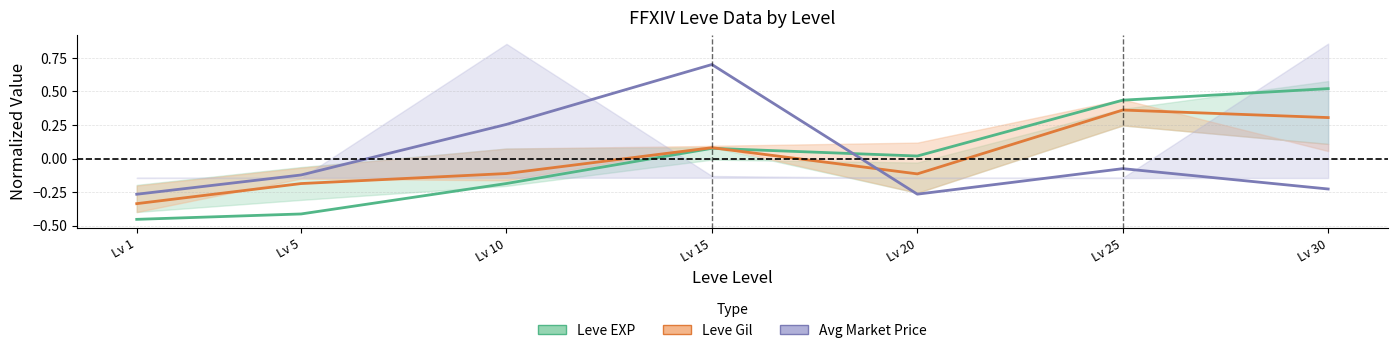

What is the difference between the maximum and second lowest values in the Leve Gil series?

0.5